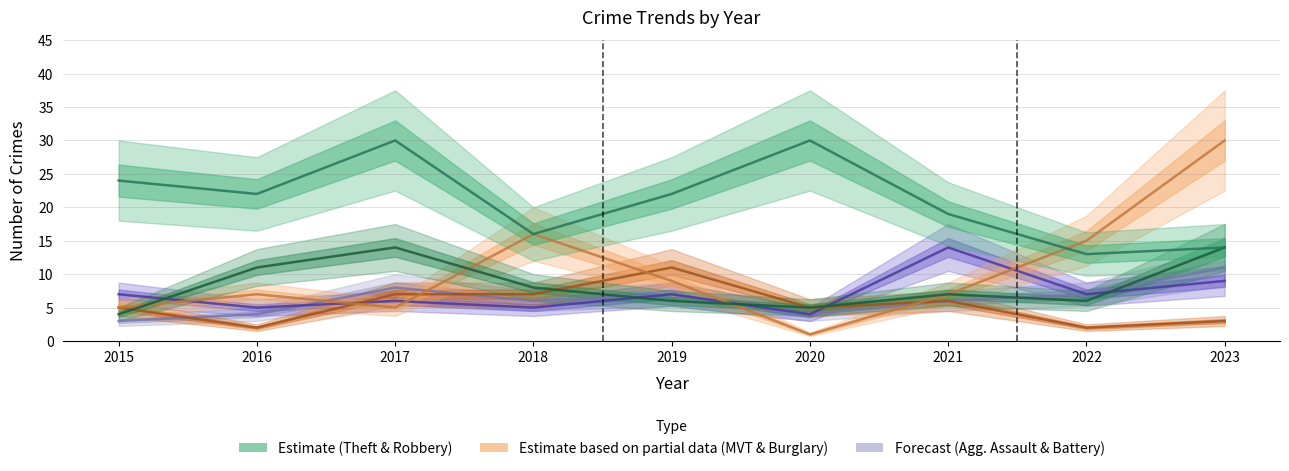

What value does the Motor Vehicle Theft series have at 2022?

15